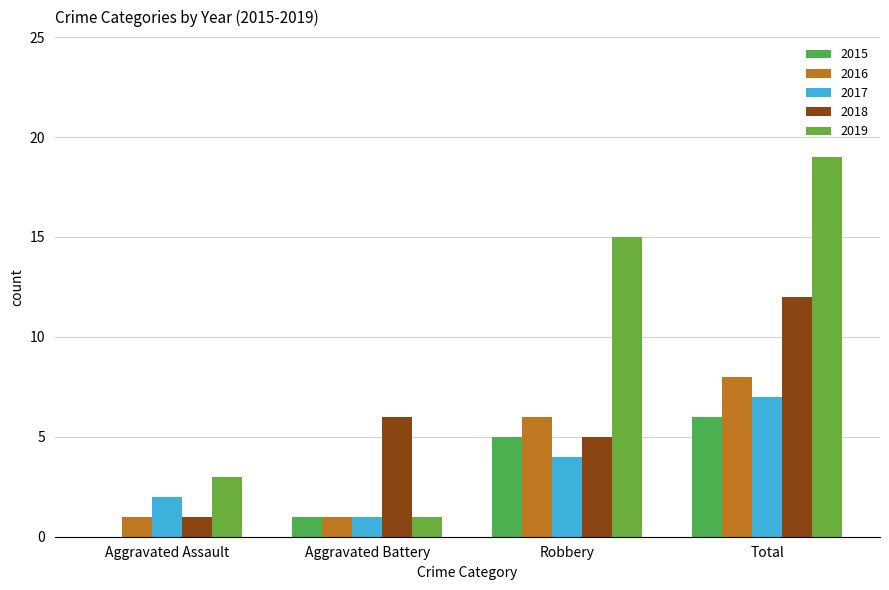

Reading left to right, what are all the values shown in this chart?

2015: 0	1	5	6
2016: 1	1	6	8
2017: 2	1	4	7
2018: 1	6	5	12
2019: 3	1	15	19